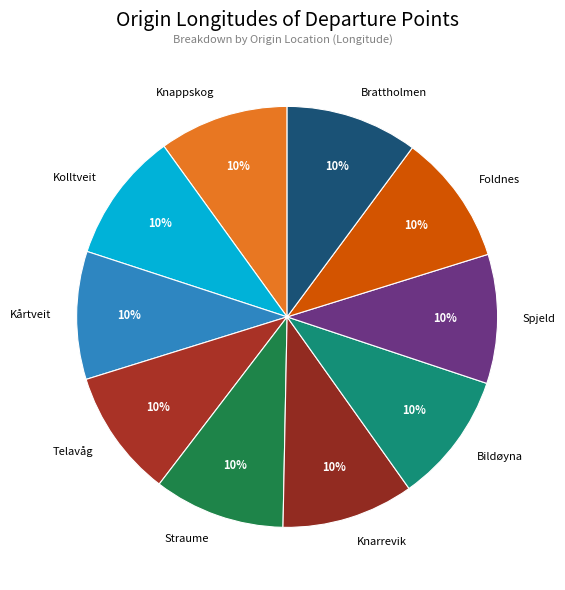

Approximately how many times larger is the value at Kolltveit compared to Telavåg?

1.0